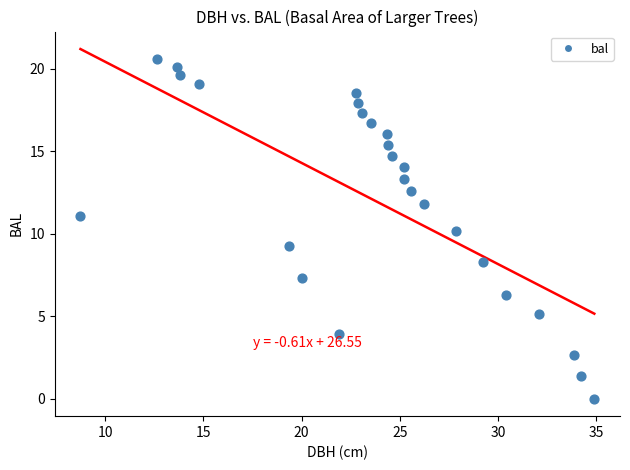

What is the range of Y values (max minus min)?

20.6